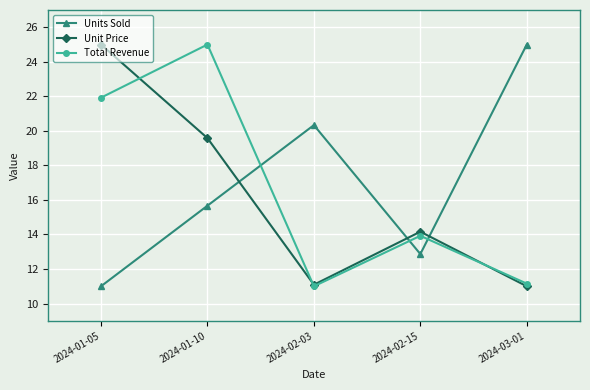

At how many categories does at least one series exceed 15?

4